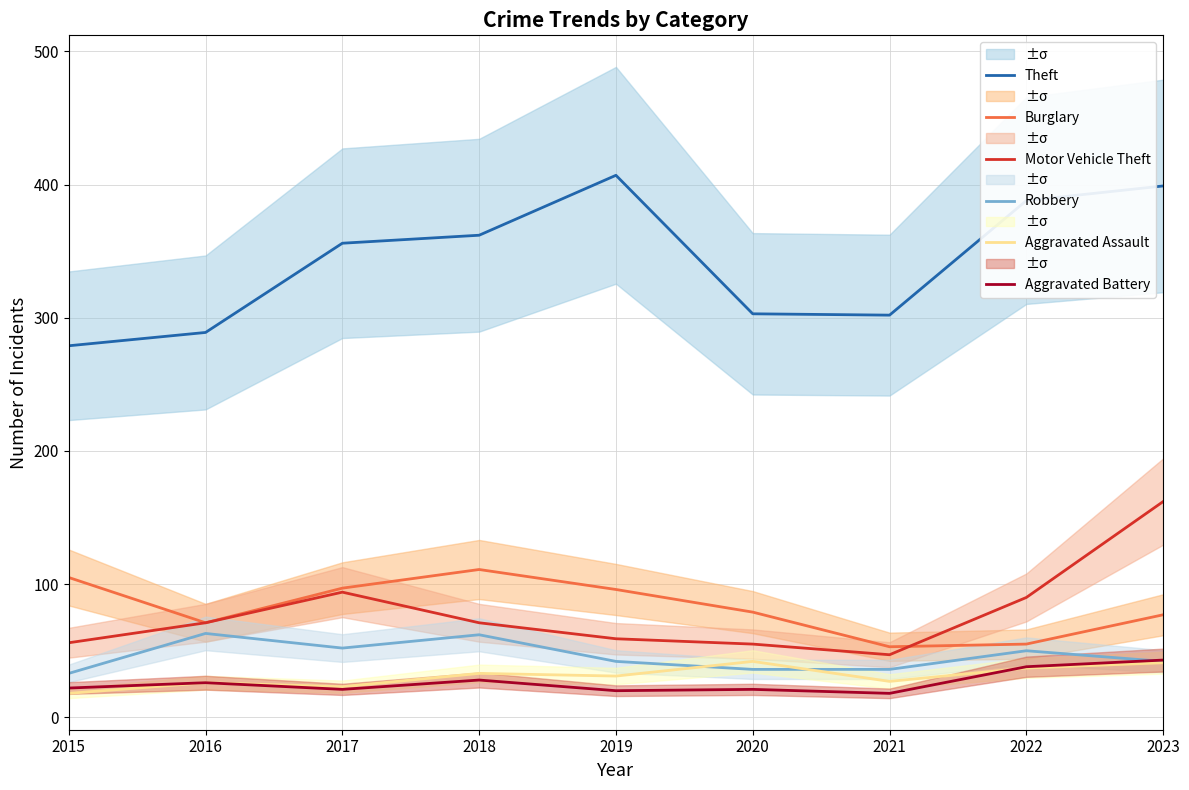

Between 2016 and 2020, which series saw the biggest shift?

Robbery